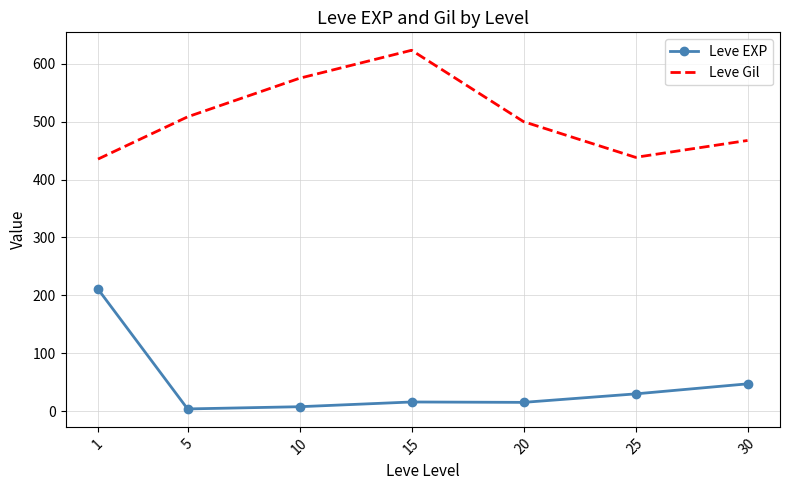

What is the average value of the Leve Gil series?

506.8